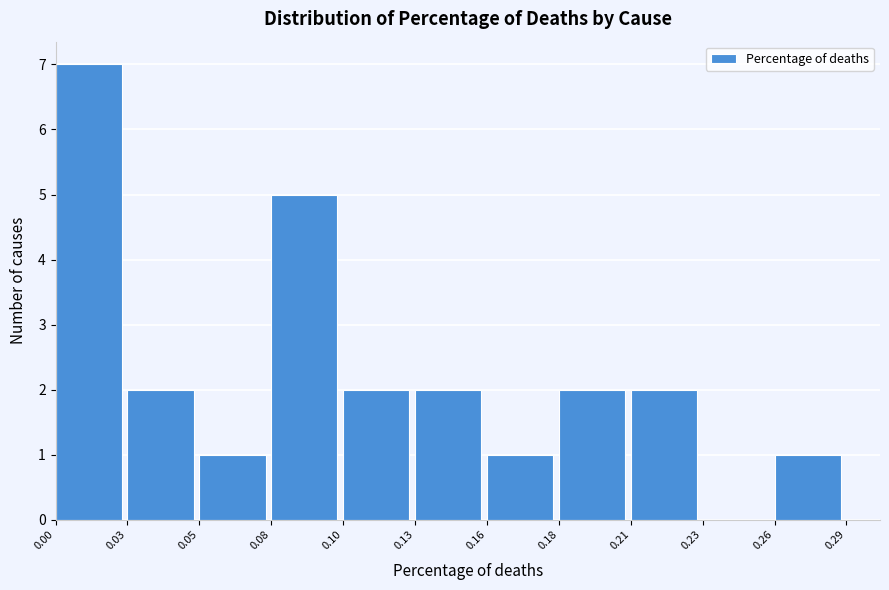

Reading left to right, list all the values displayed in this chart.

0.00=7	0.03=2	0.05=1	0.08=5	0.10=2	0.13=2	0.16=1	0.18=2	0.21=2	0.23=0	0.26=1